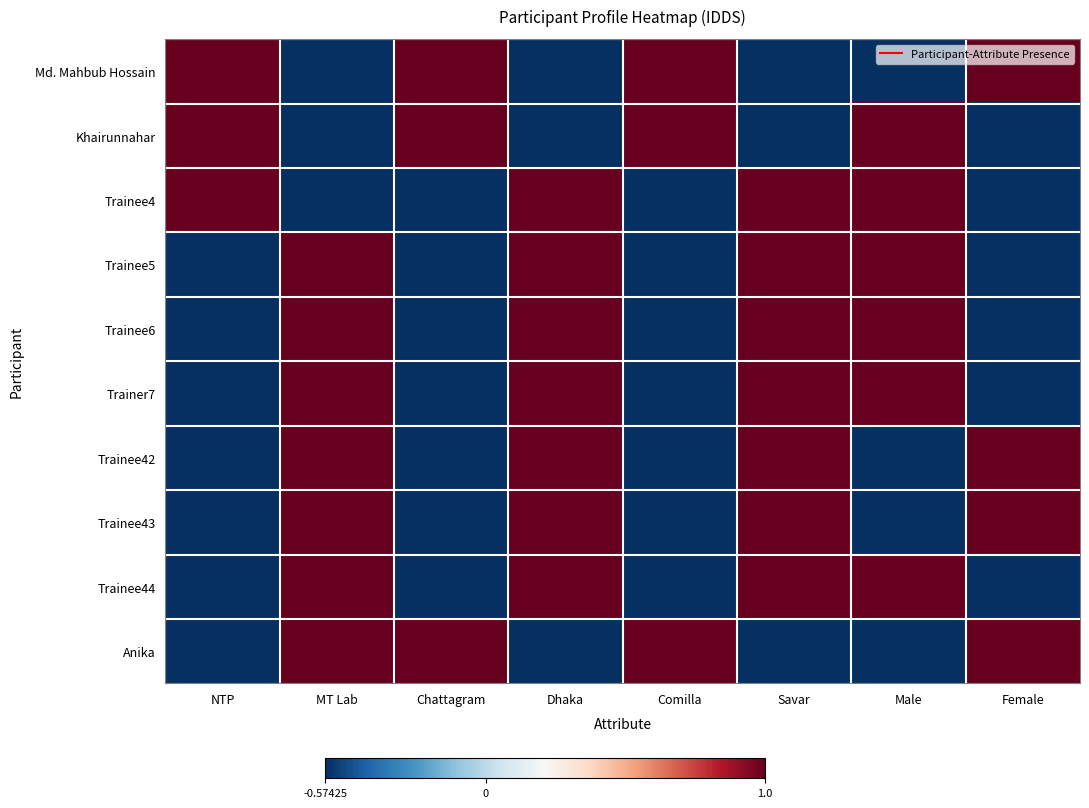

What is the difference between the highest and lowest values at Comilla?

1.6